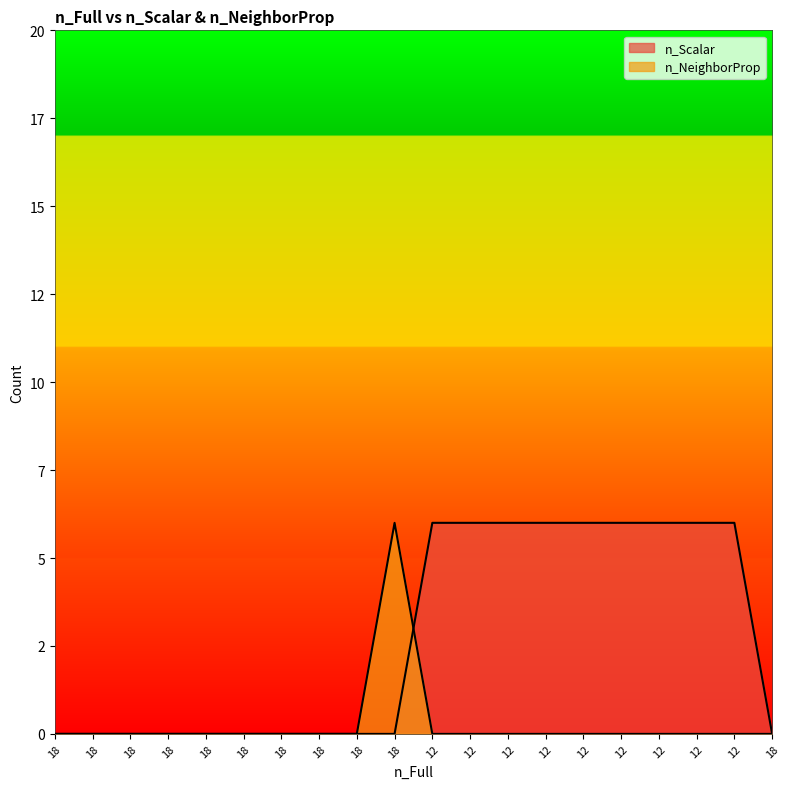

How many intersections are there between n_Scalar and n_NeighborProp?

1